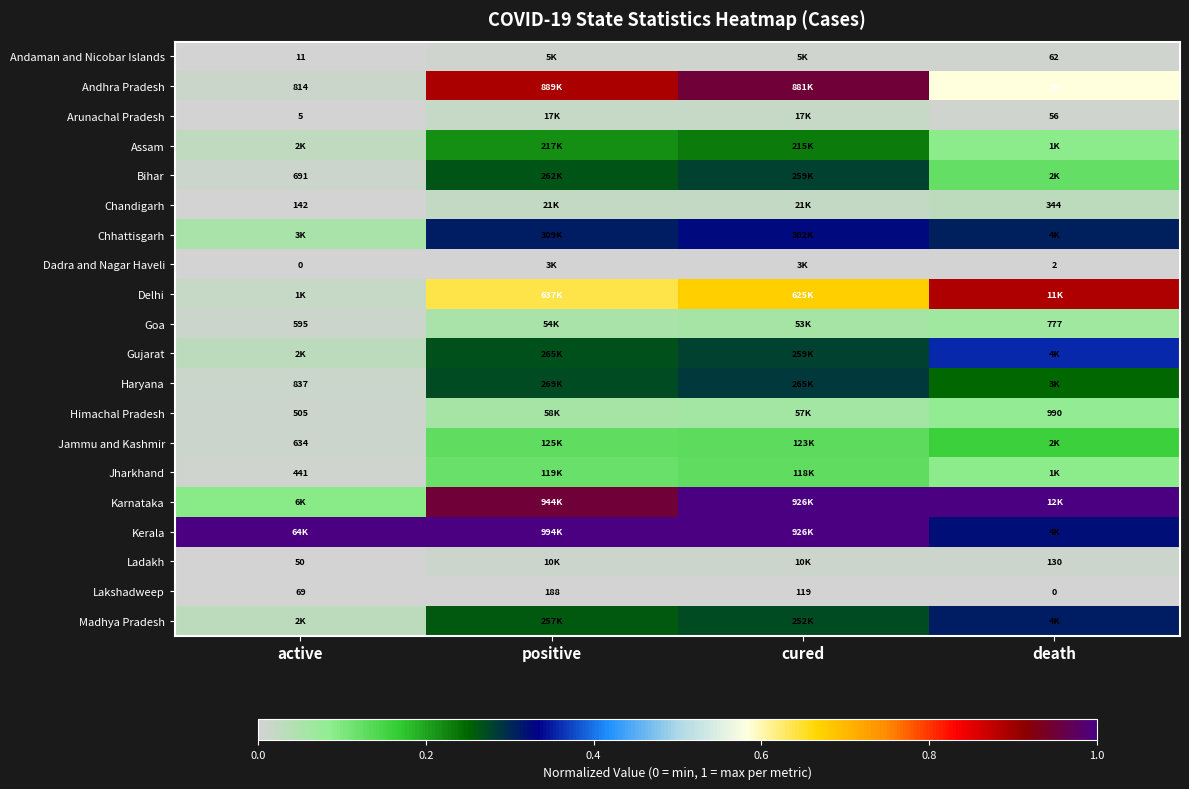

At which label is Lakshadweep closest to 94?

active